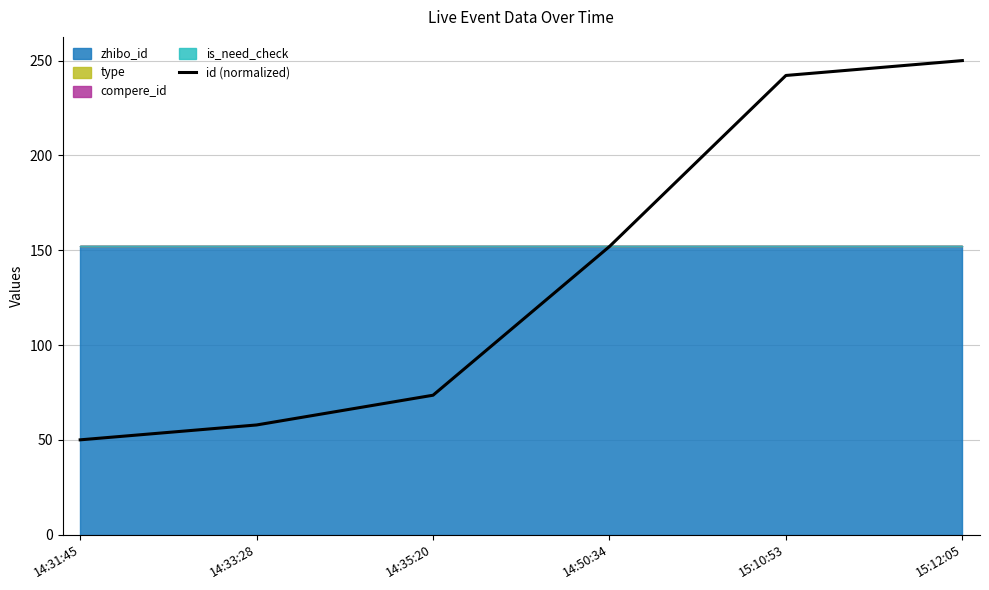

Which label corresponds to the largest value in the chart?

15:12:05